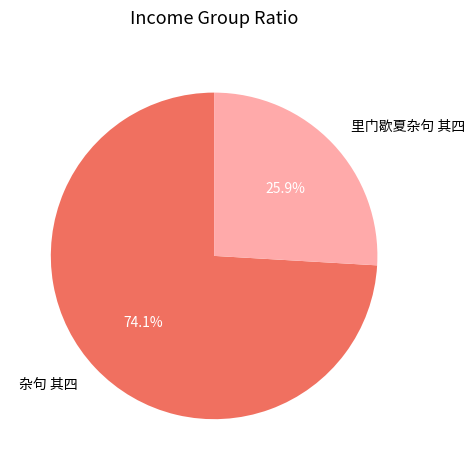

To the nearest percent, what portion does 杂句 其四 represent?

74%